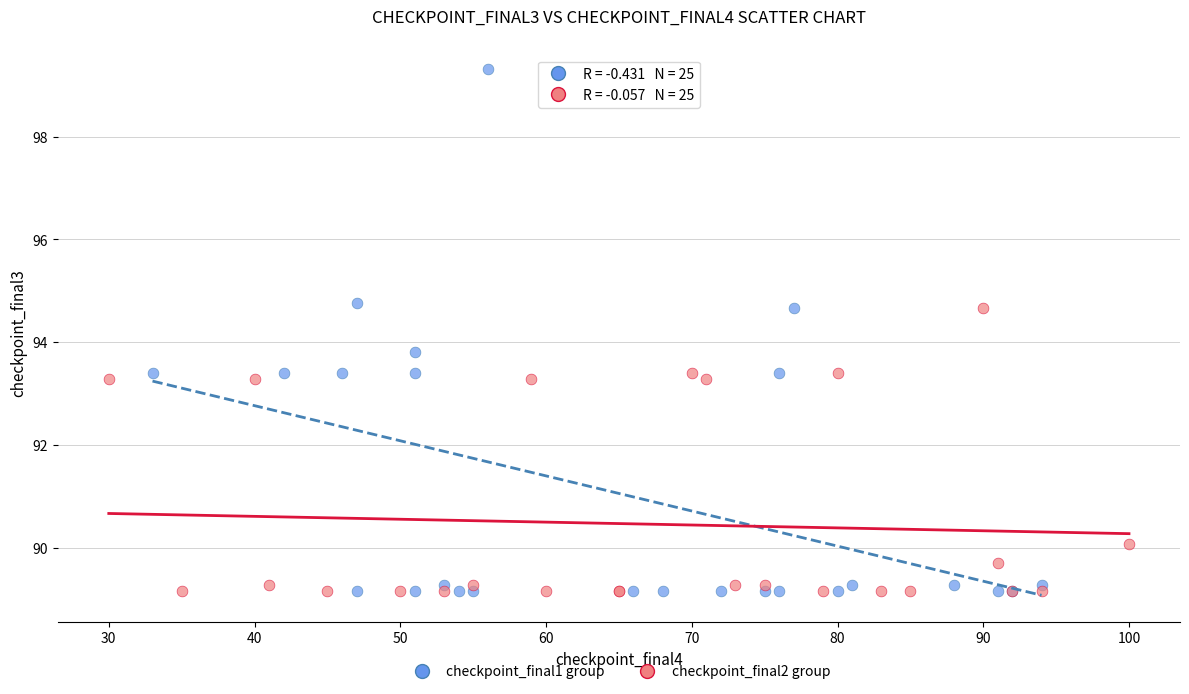

Which series contains the highest Y value?

checkpoint_final1 group